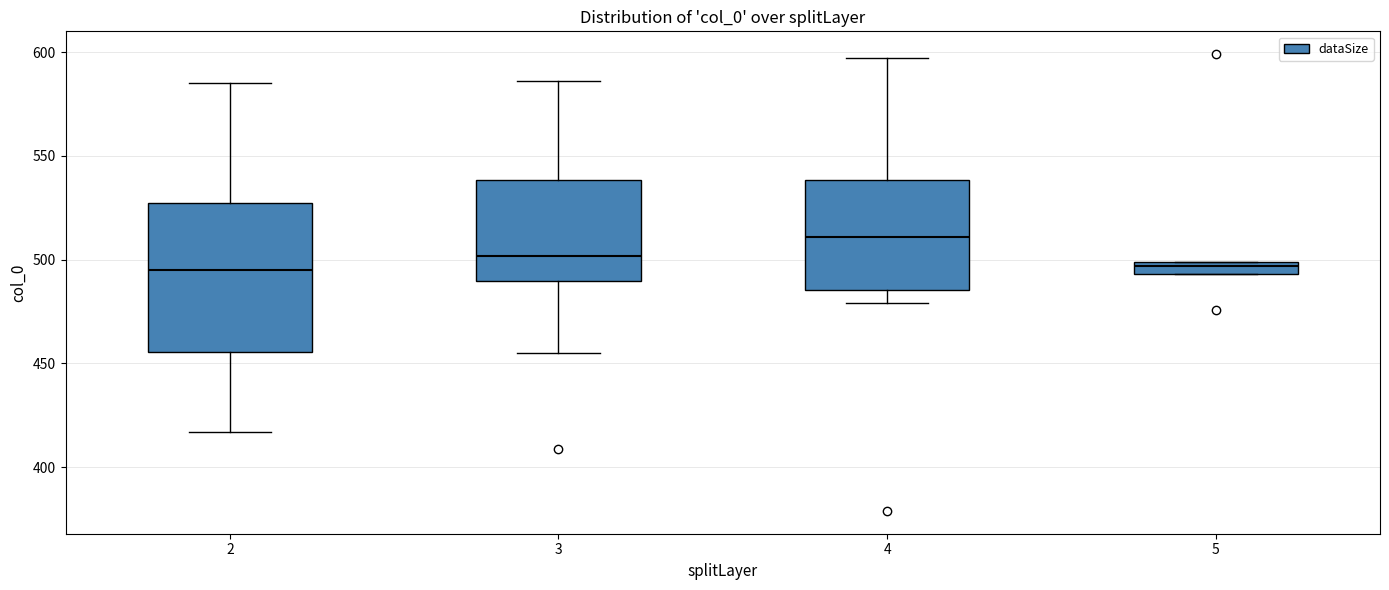

Where does the median line of the box at x = 3 sit on the y-axis? The values are not printed on the chart, so give them approximately, as read against the axis.

500